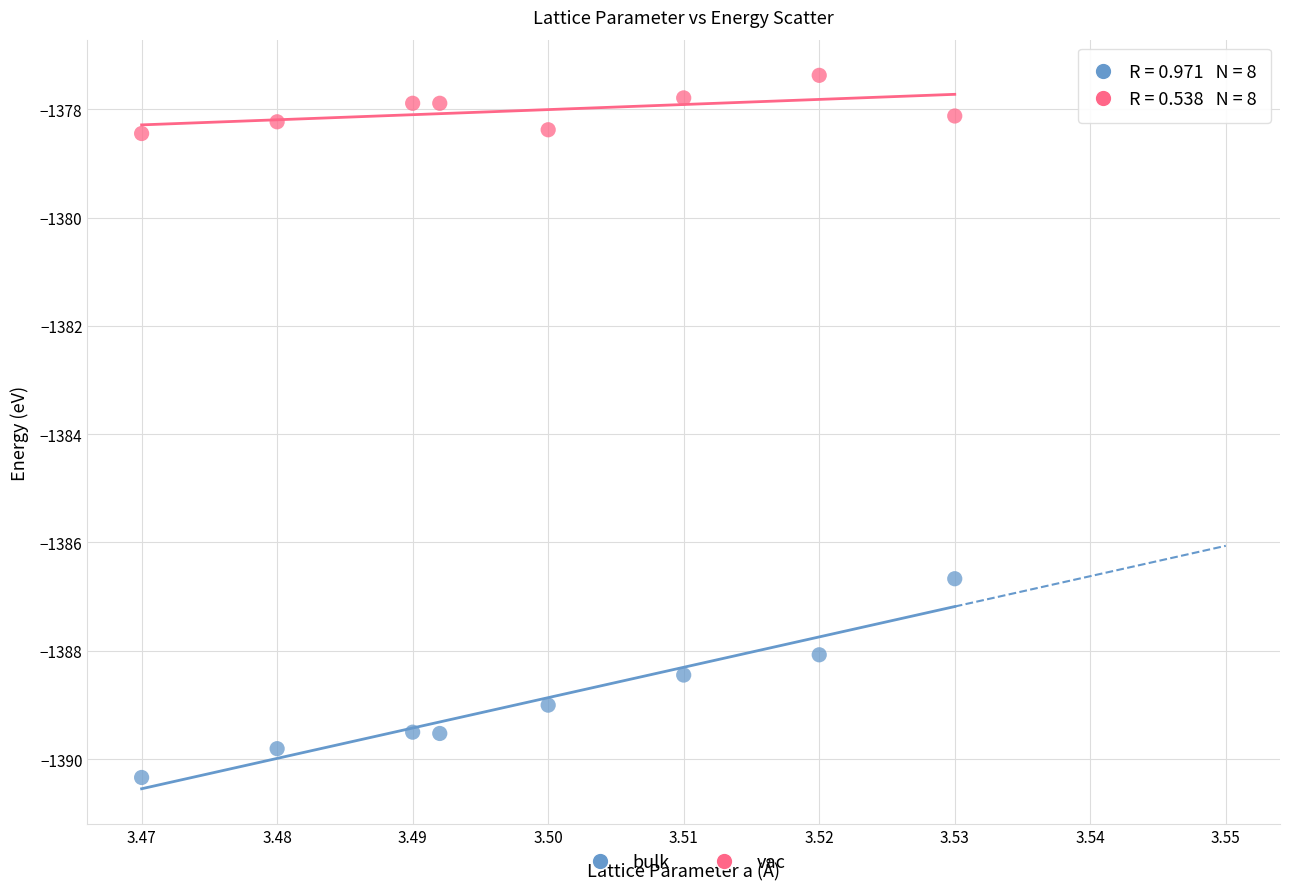

Across all data points, what is the range of Y values (max minus min)?

13.0